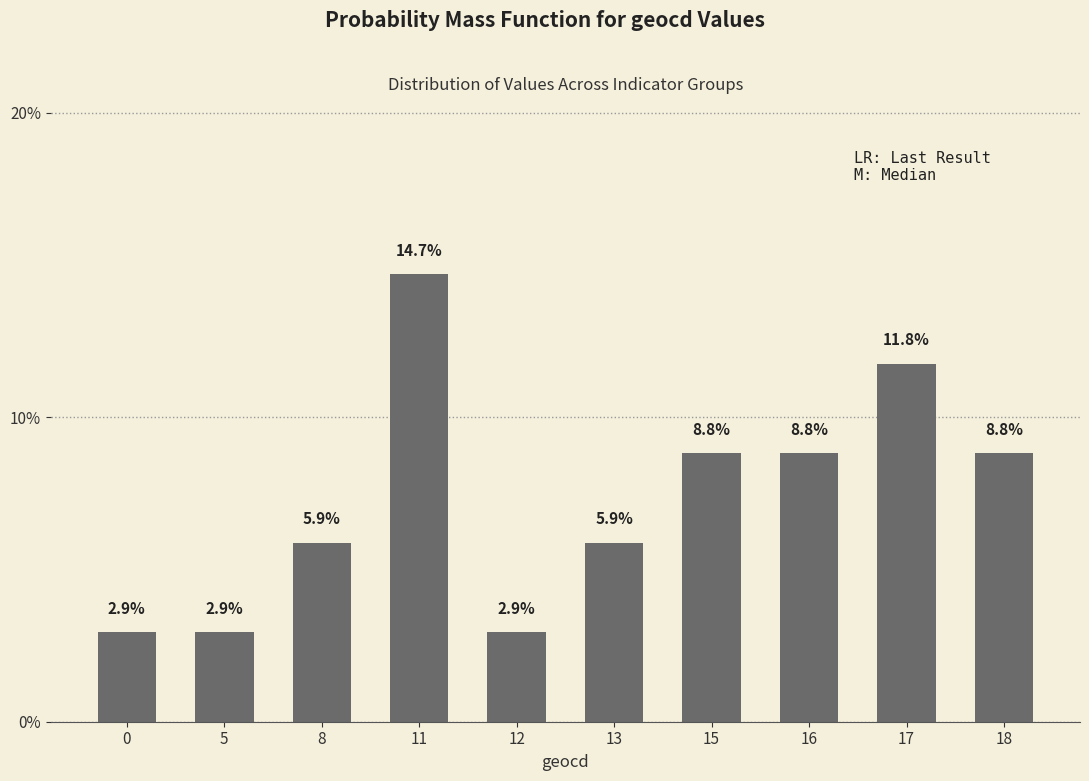

Does the chart contain any negative values?

No